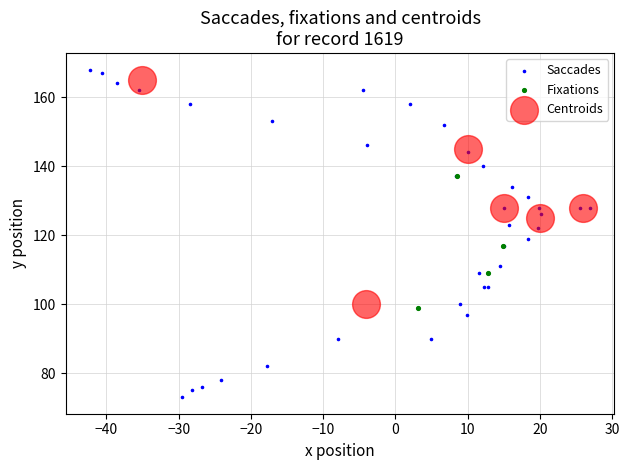

Which series reaches the minimum Y coordinate?

Saccades